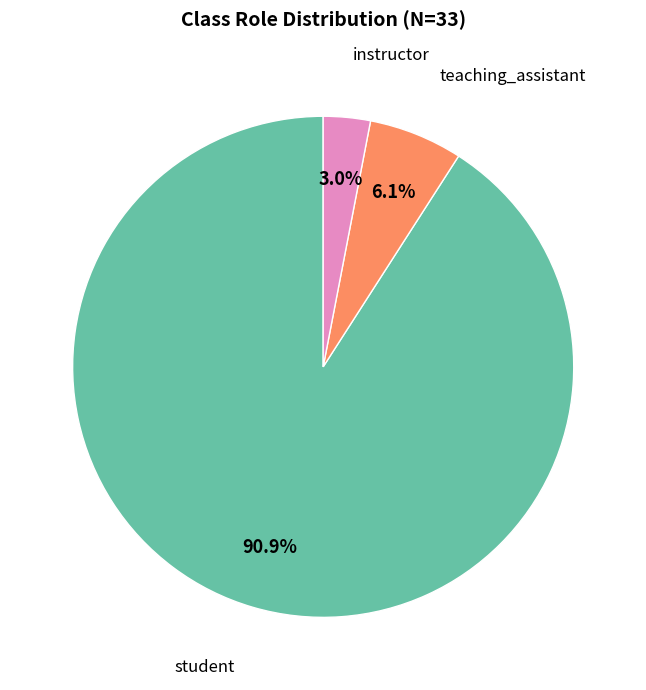

Does any single category account for the majority?

Yes